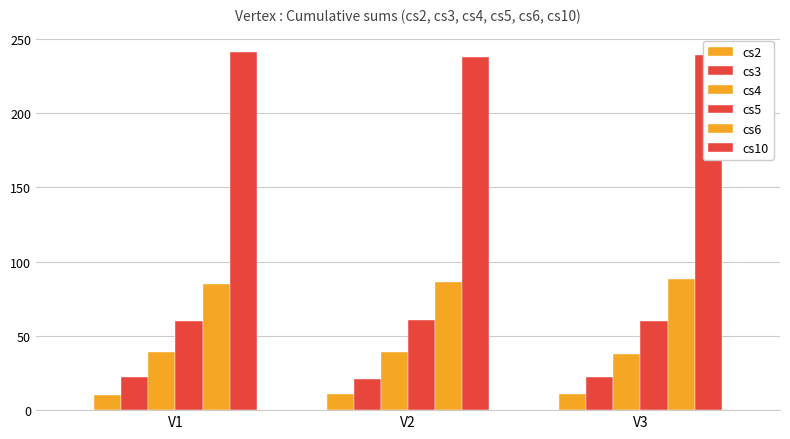

Reading left to right, extract all data points from this chart.

cs2: 10	11	11
cs3: 22	21	22
cs4: 39	39	38
cs5: 60	61	60
cs6: 85	86	88
cs10: 241	238	239